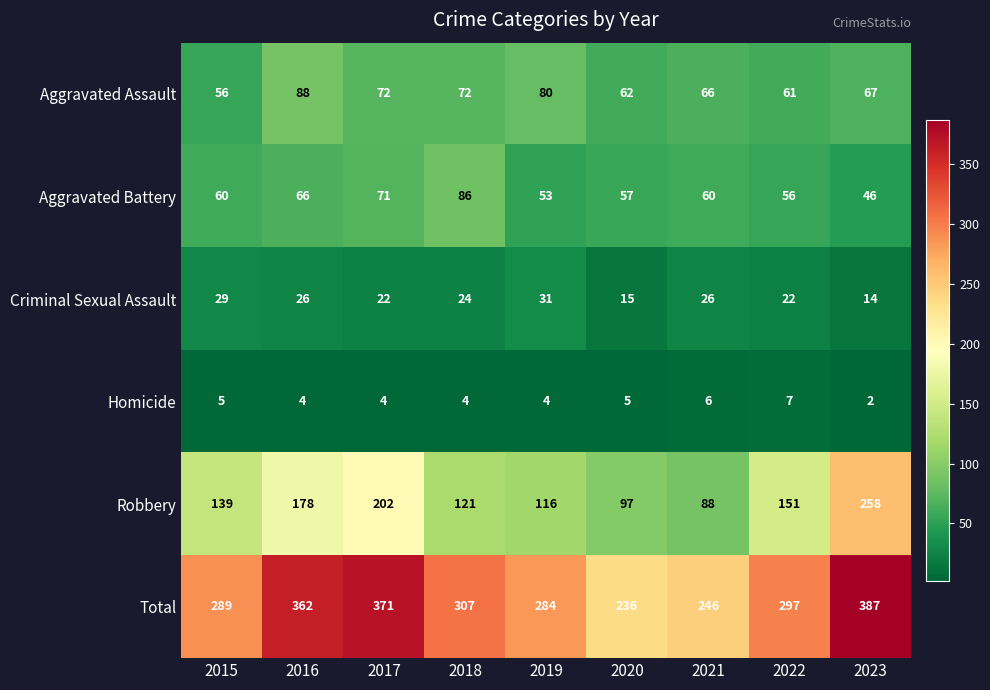

Which series has the largest total across all categories?

Total